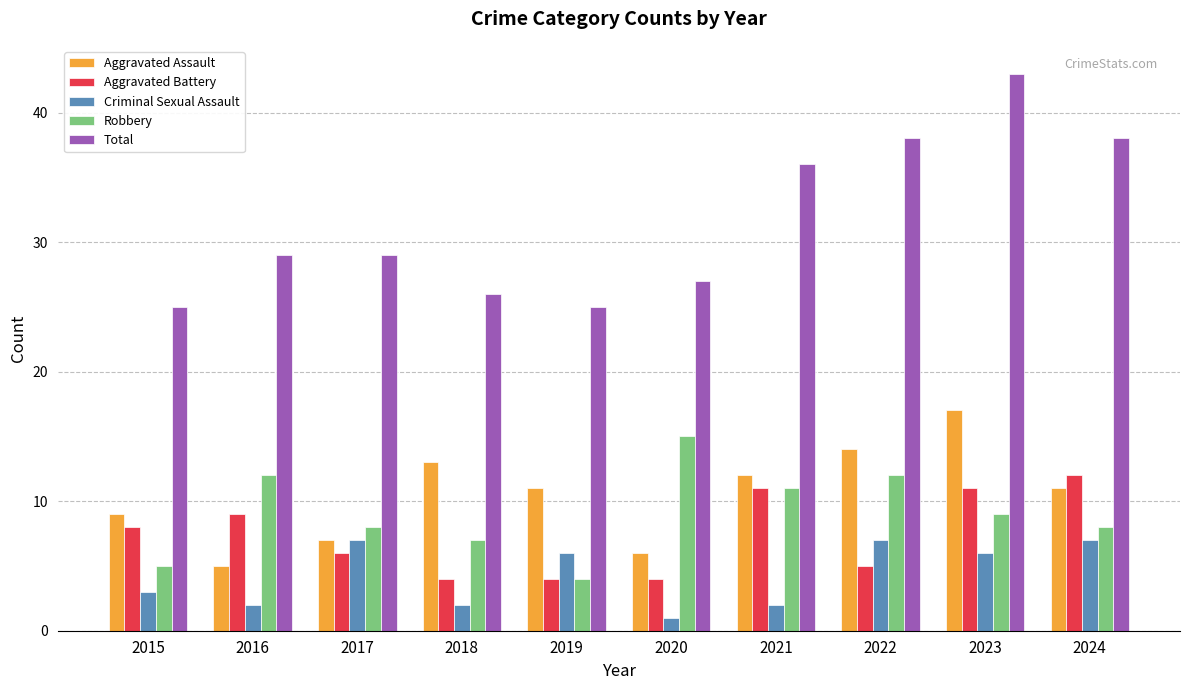

Which series changed the most between 2016 and 2017?

Criminal Sexual Assault